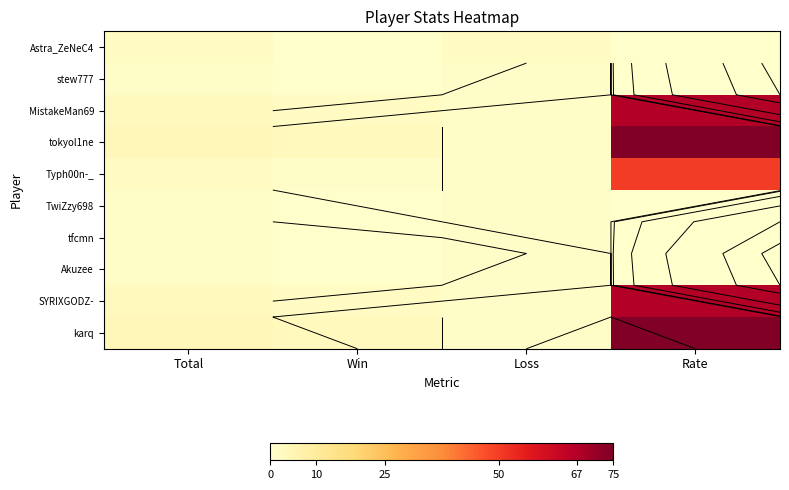

What is the total value across all series at Total?

22